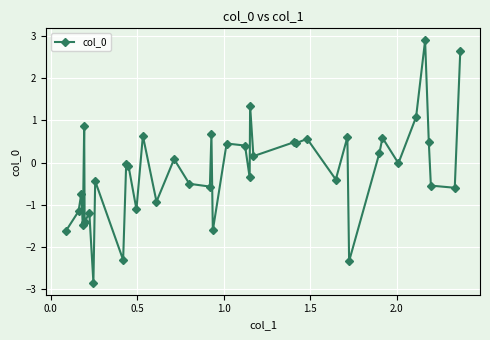

What is the greatest value displayed?

2.9